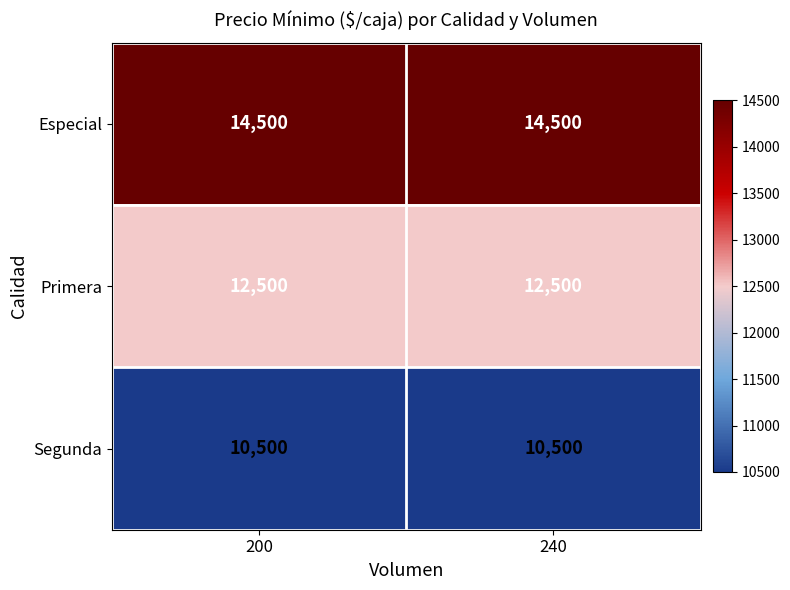

The value of Especial at 240 is 21793. True or false?

False